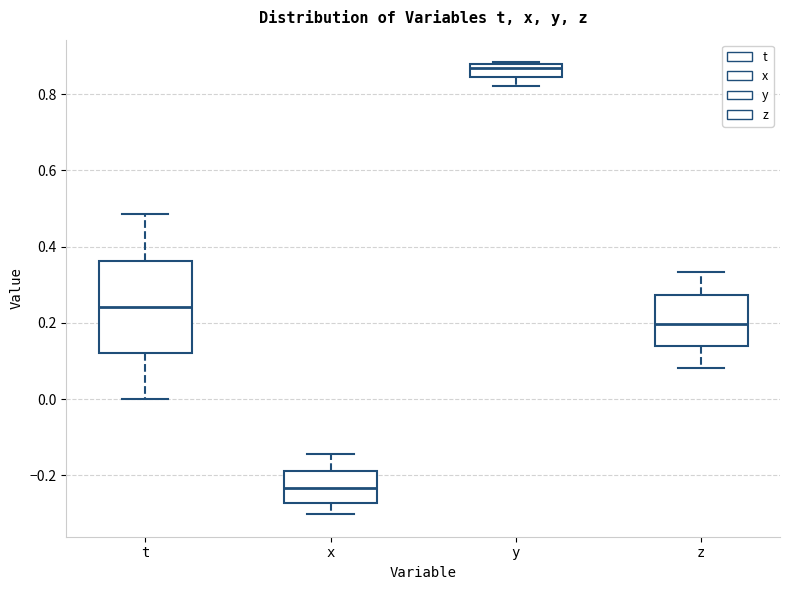

Reading left to right, transcribe this box plot: for each box, give where its median line is, the range the box spans, and where its two whiskers end, as read against the y-axis. The values are not printed on the chart, so give them approximately, as read against the axis.

t: median 0.24, box 0.12 to 0.36, whiskers 0.00 to 0.48
x: median -0.24, box -0.28 to -0.18, whiskers -0.30 to -0.14
y: median 0.86, box 0.84 to 0.88, whiskers 0.82 to 0.88
z: median 0.20, box 0.14 to 0.28, whiskers 0.08 to 0.34